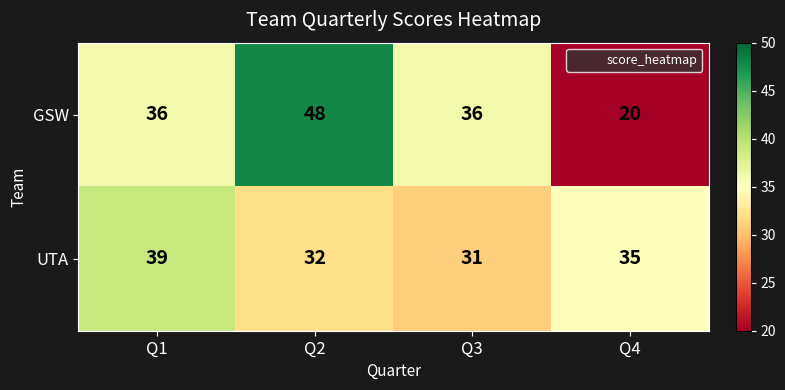

Reading left to right, list all the values displayed in this chart.

GSW: Q1=36	Q2=48	Q3=36	Q4=20
UTA: Q1=39	Q2=32	Q3=31	Q4=35